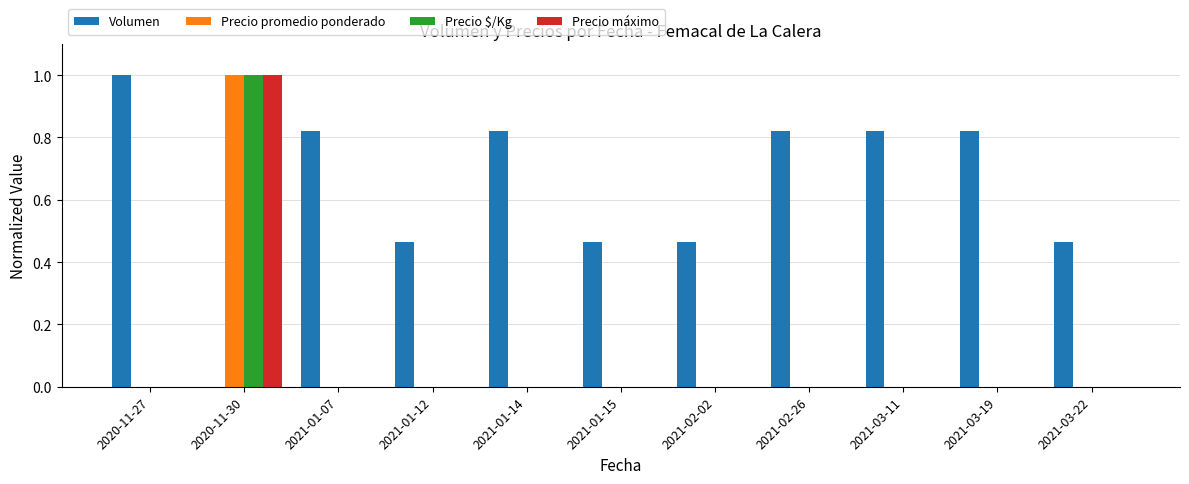

Are the bars horizontal?

No